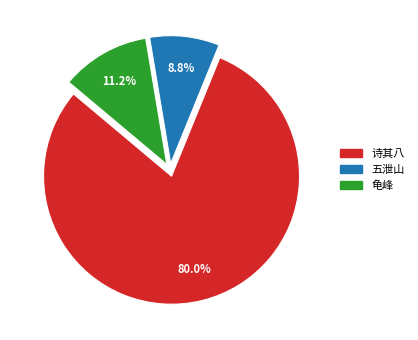

What portion of the pie excludes 五泄山?

91.2%